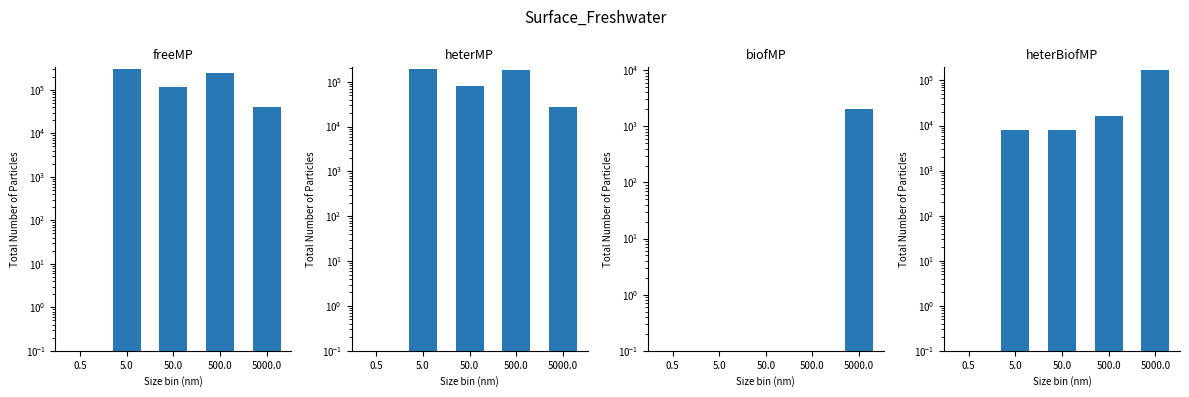

What is the sum of the heterBiofMP values at 5000.0 and 500.0?

184000